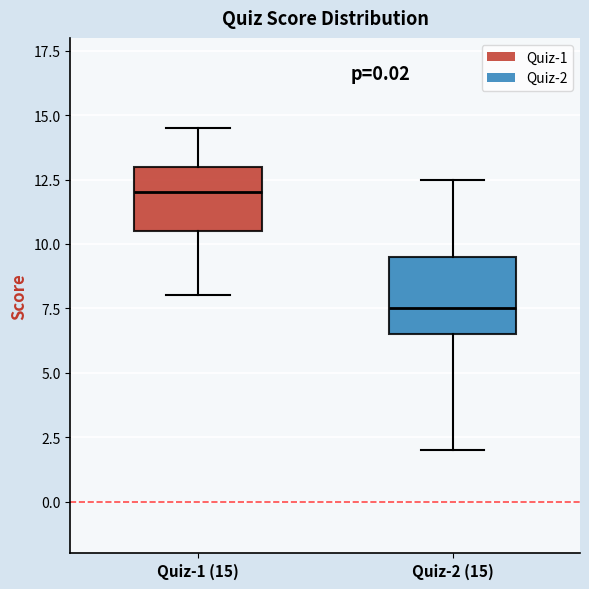

Reading left to right, read every box against the y-axis: the position of its median line, the range the box covers, and the ends of its whiskers. The values are not printed on the chart, so give them approximately, as read against the axis.

Quiz-1 (15): median 12.0, box 10.5 to 13.0, whiskers 8.0 to 14.5
Quiz-2 (15): median 7.5, box 6.5 to 9.5, whiskers 2.0 to 12.5